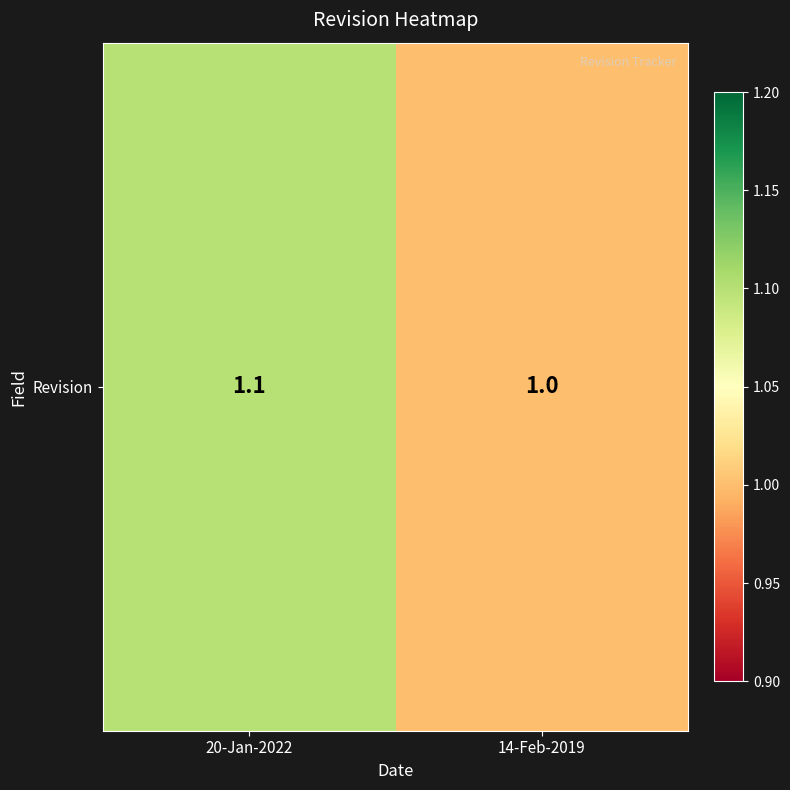

What is the ratio of the value at 14-Feb-2019 to the value at 20-Jan-2022?

0.9